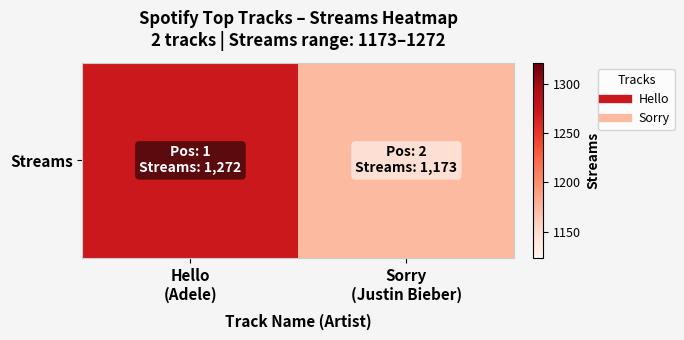

Reading left to right, what are all the values shown in this chart?

Hello
(Adele)=1272	Sorry
(Justin Bieber)=1173